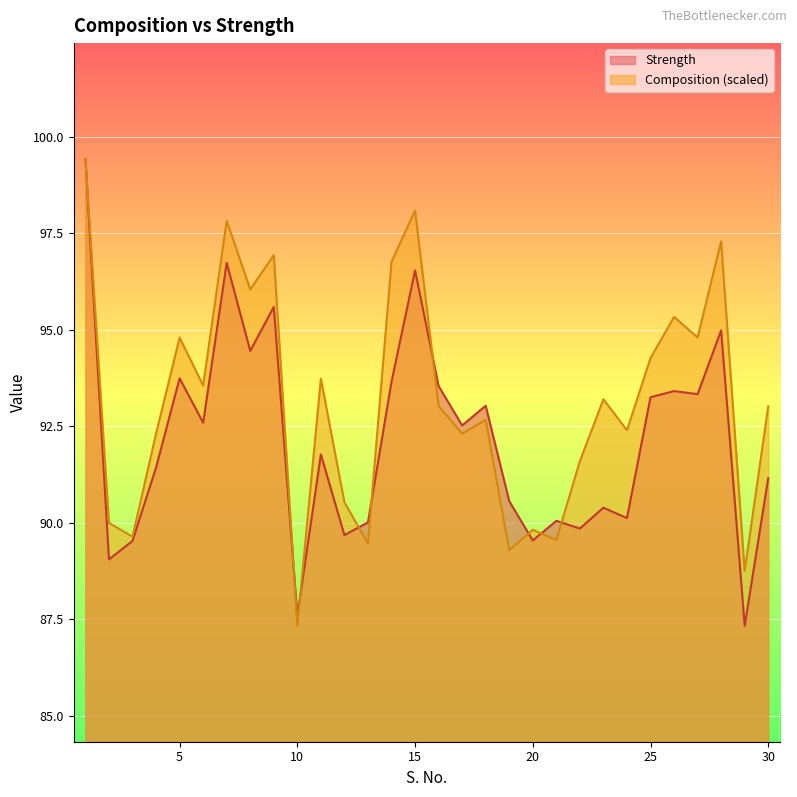

Reading left to right, list all the values displayed in this chart.

Strength: 99.4	89.0	89.5	91.4	93.7	92.6	96.7	94.5	95.6	87.6	91.8	89.7	90.0	93.7	96.5	93.5	92.5	93.0	90.6	89.5	90.0	89.8	90.4	90.1	93.2	93.4	93.3	95.0	87.3	91.2
Composition: 99.4	90.0	89.6	92.3	94.8	93.6	97.8	96.0	96.9	87.3	93.7	90.5	89.5	96.8	98.1	93.0	92.3	92.7	89.3	89.8	89.6	91.6	93.2	92.4	94.3	95.3	94.8	97.3	88.8	93.0